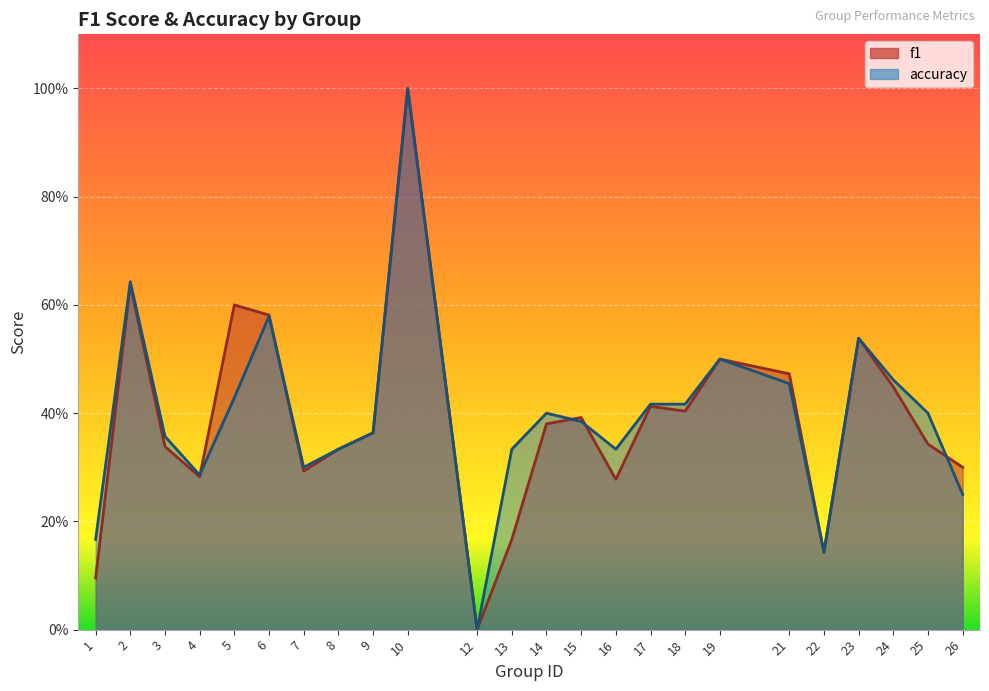

What is the difference between the maximum and second lowest values in the accuracy series?

0.9